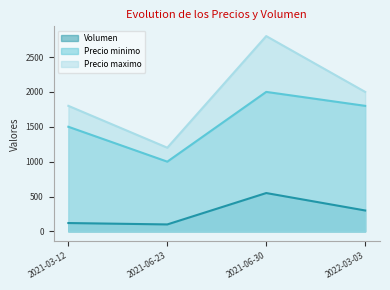

True or false: Precio maximo and Volumen intersect in this chart.

False